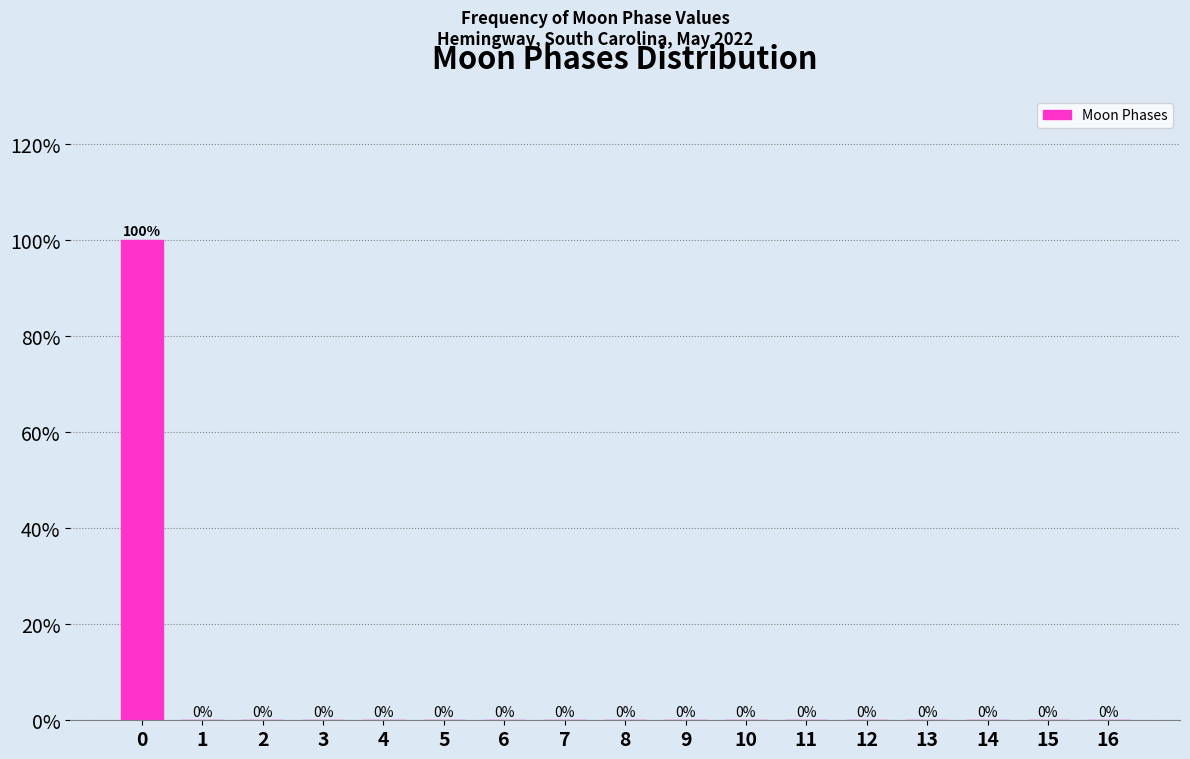

Reading right to left, extract all data points from this chart.

16=0	15=0	14=0	13=0	12=0	11=0	10=0	9=0	8=0	7=0	6=0	5=0	4=0	3=0	2=0	1=0	0=100